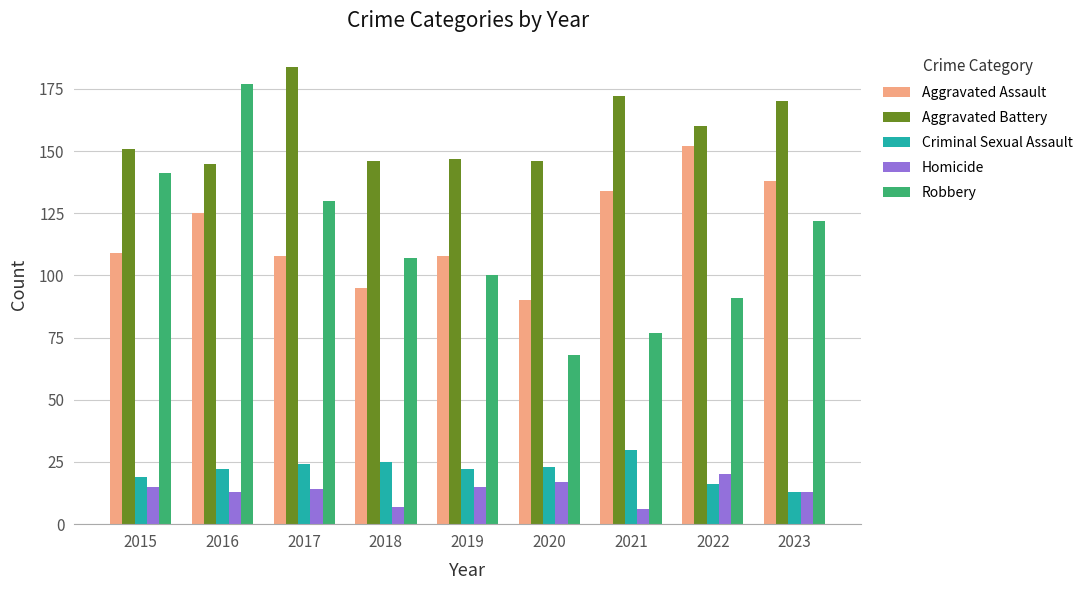

Which series has the largest total across all categories?

Aggravated Battery